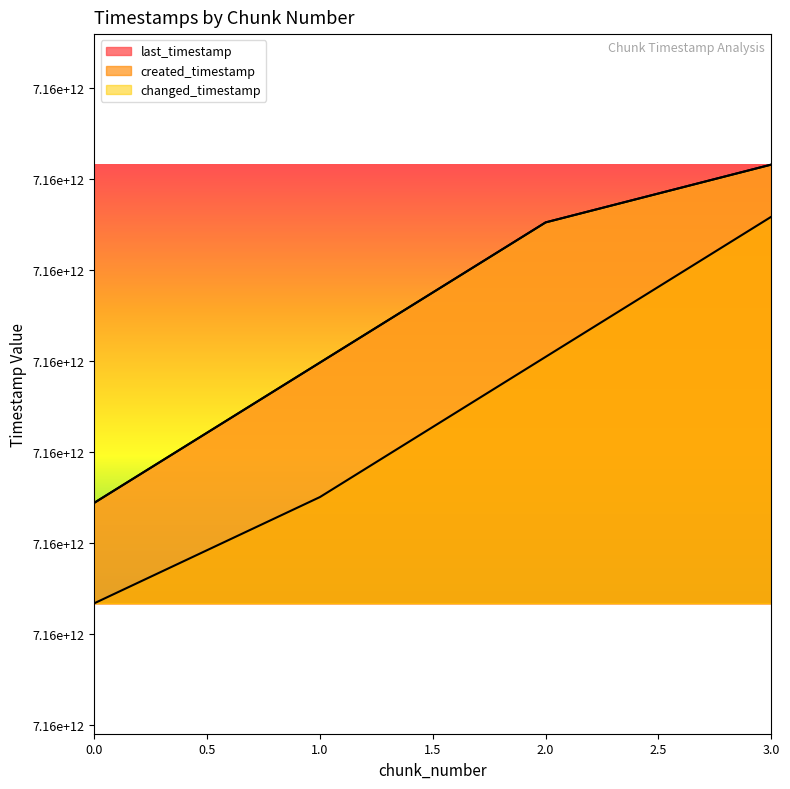

Reading left to right, list all the values displayed in this chart.

last_timestamp: 0=7158221917573	1=7158991546957	2=7159760826198	3=7160078013646
created_timestamp: 0=7157670591733	1=7158253606787	2=7159022897885	3=7159791898720
changed_timestamp: 0=7158221917573	1=7158991546957	2=7159760826198	3=7160078013646